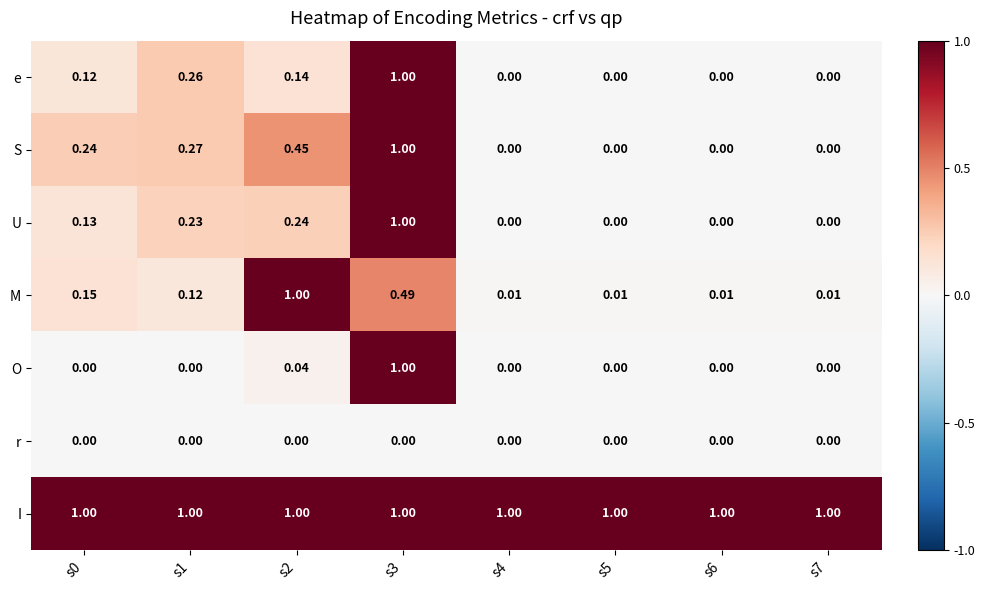

Which series has the largest total across all categories?

I